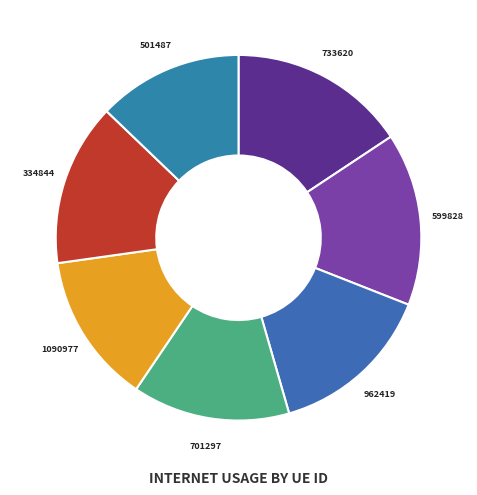

Which category has the smallest portion of the pie?

501487